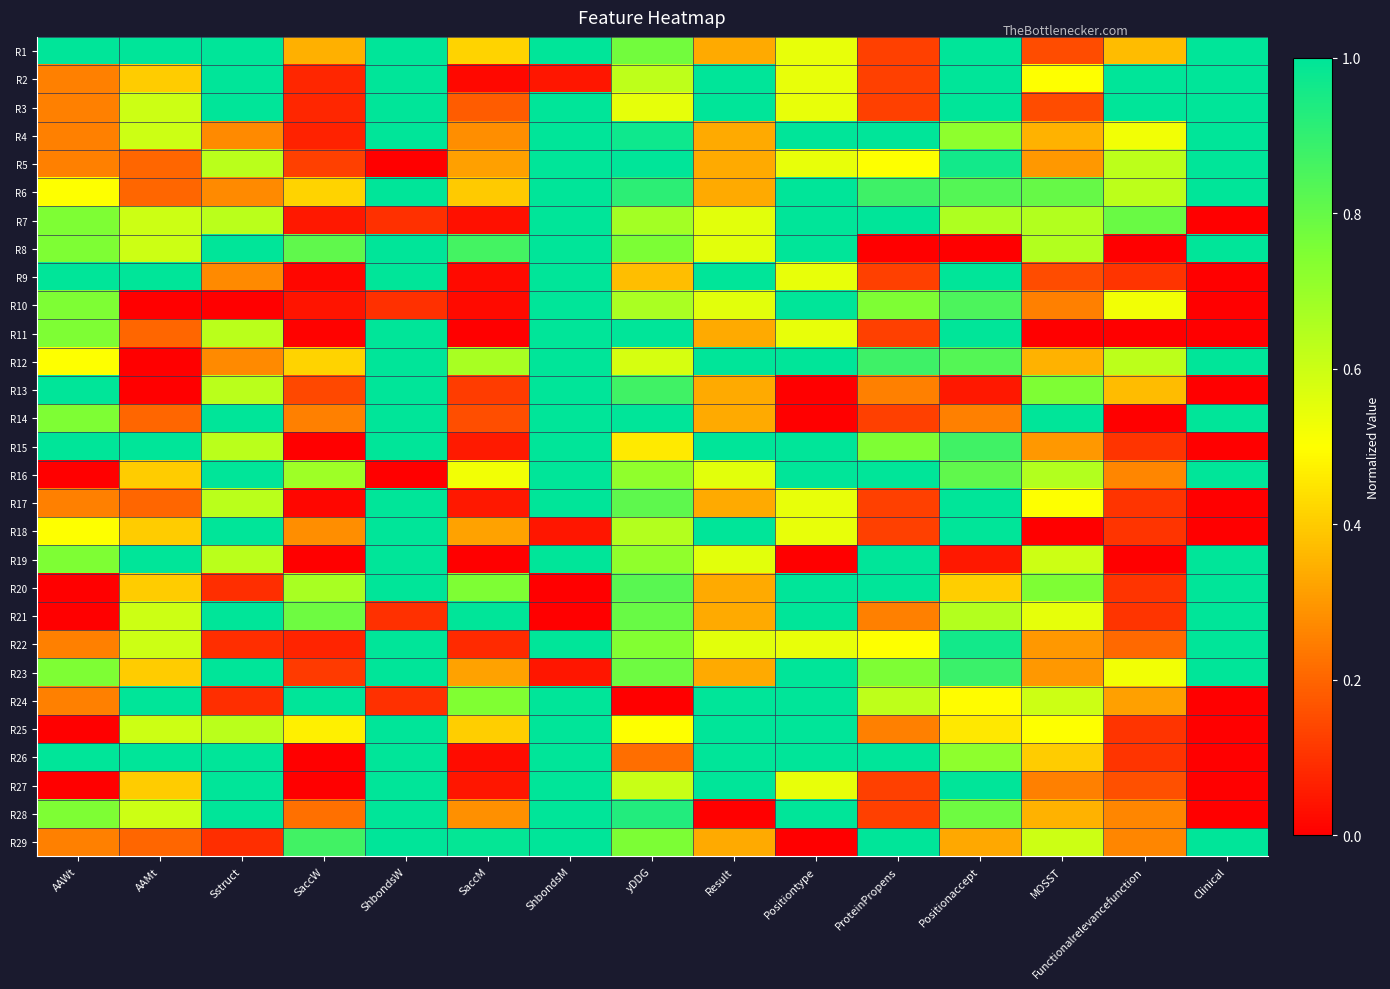

What is the total value across all series at Positiontype?

20.5